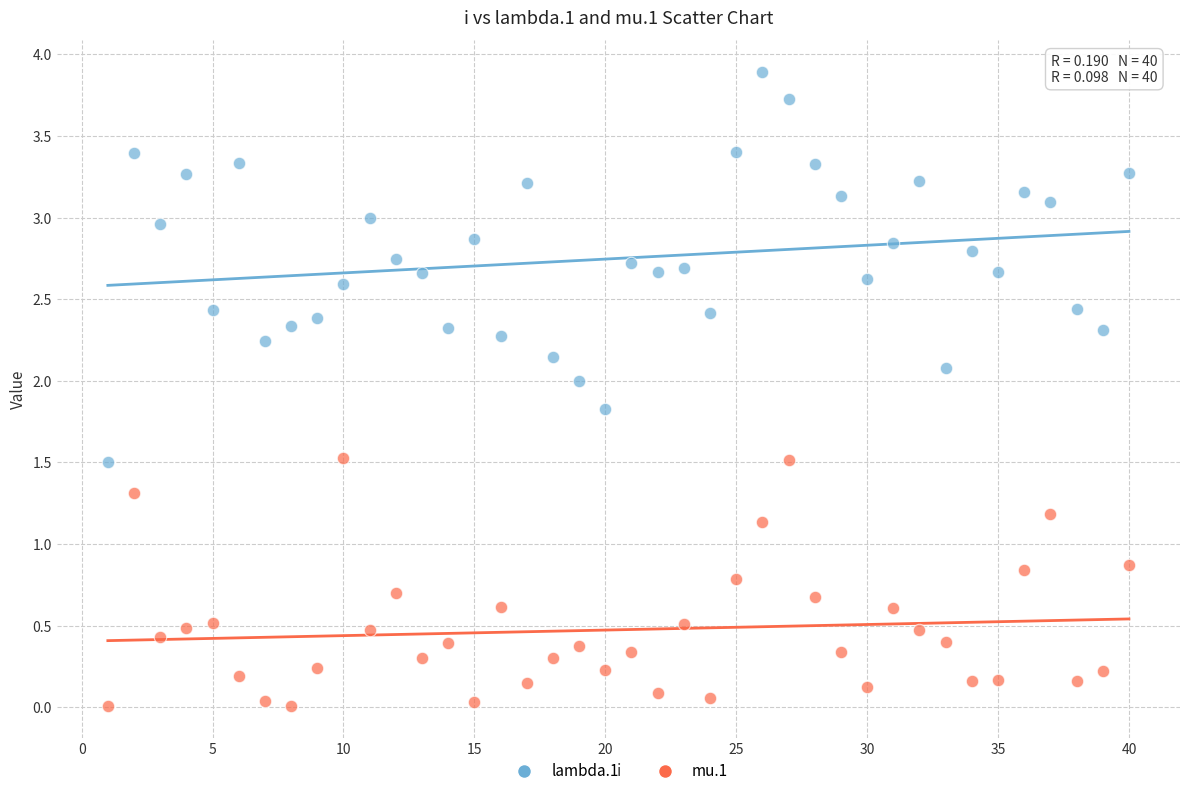

Which series contains the lowest Y value?

mu.1